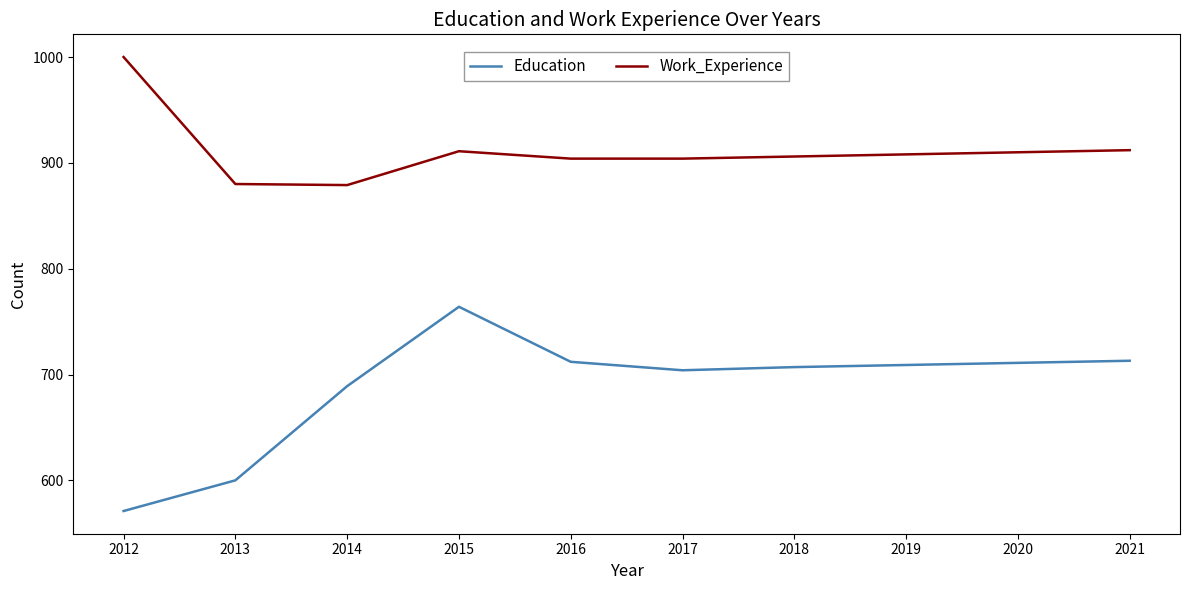

True or false: Education and Work_Experience cross at least once.

False